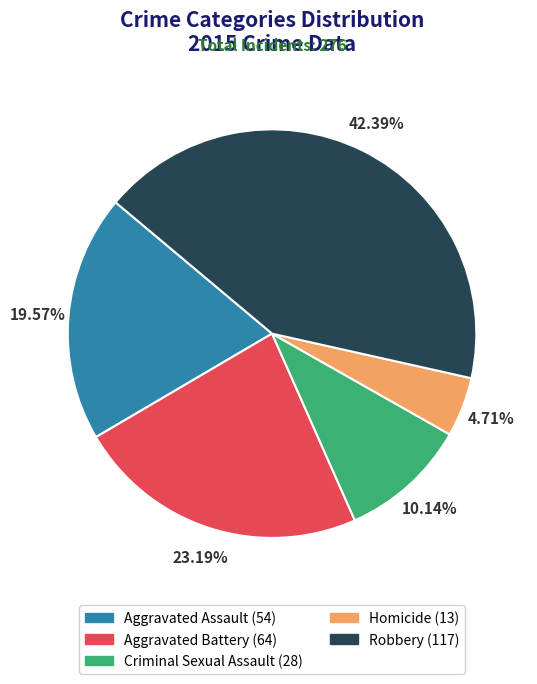

Does Criminal Sexual Assault account for over 50% of the chart?

No